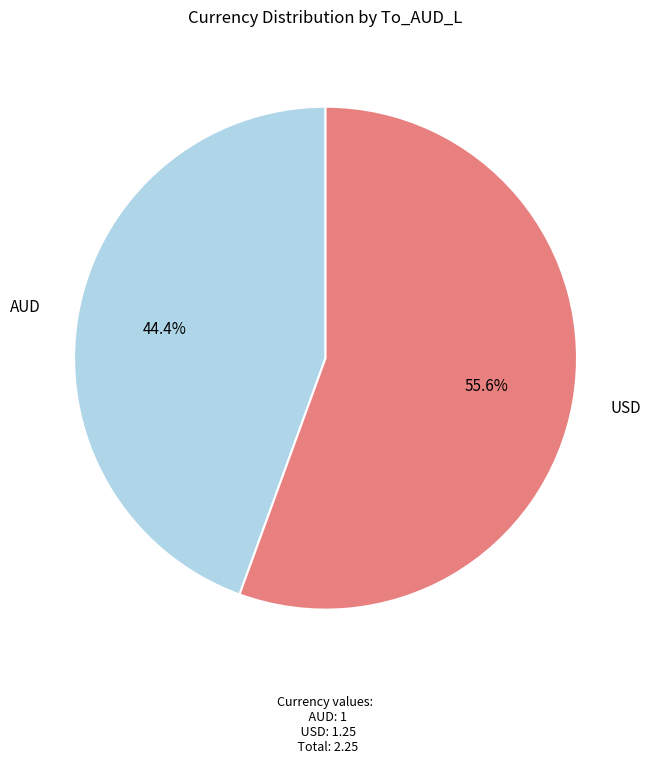

Is there any slice that represents more than half of the pie?

Yes